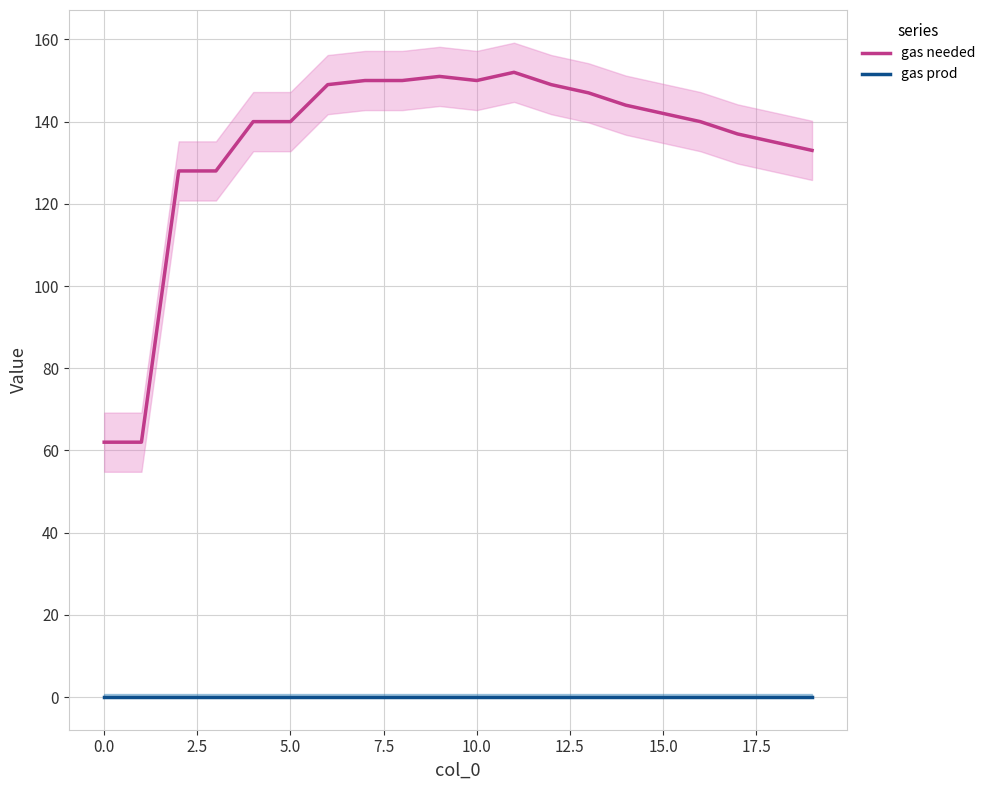

Rank the series by their average value, from highest to lowest.

gas needed, gas prod